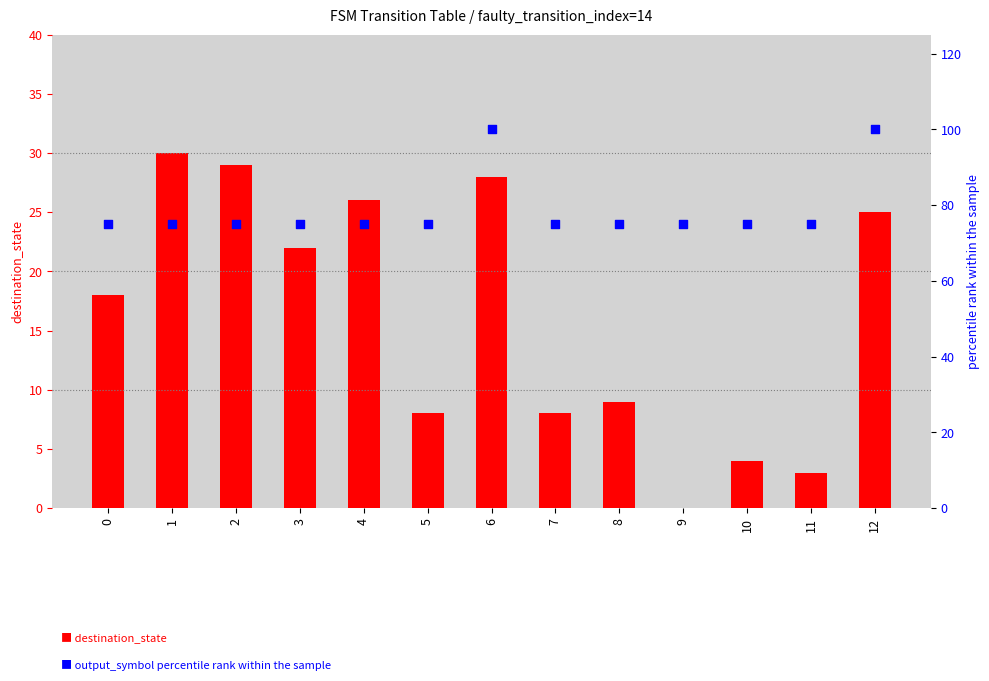

Which series reaches the minimum Y coordinate?

destination_state